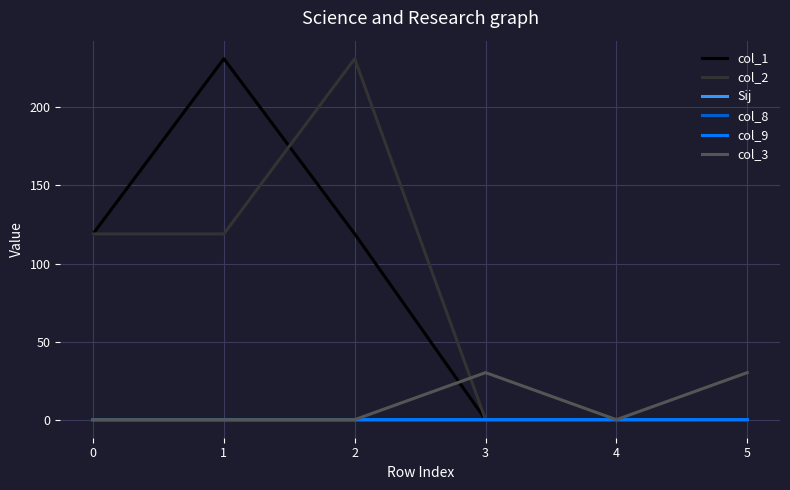

What is the spread (max minus min) of values at 0?

119.0